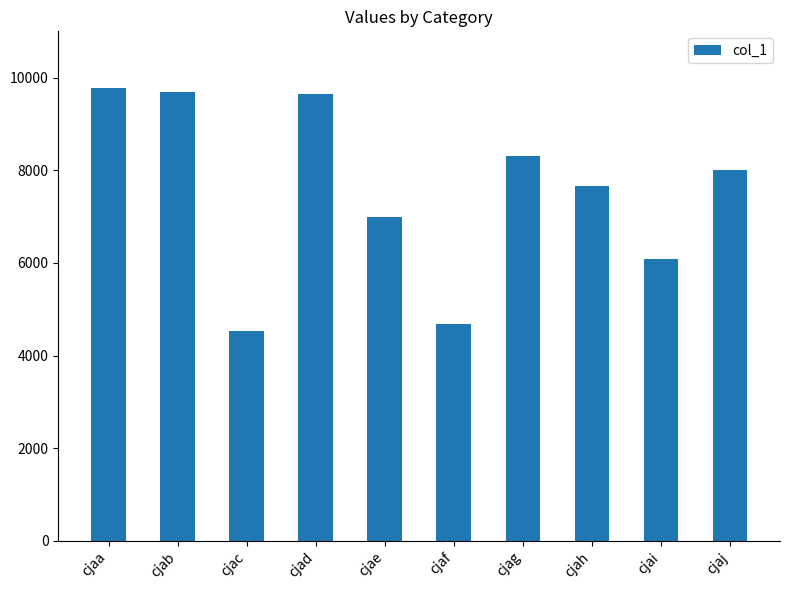

What is the average value?

7539